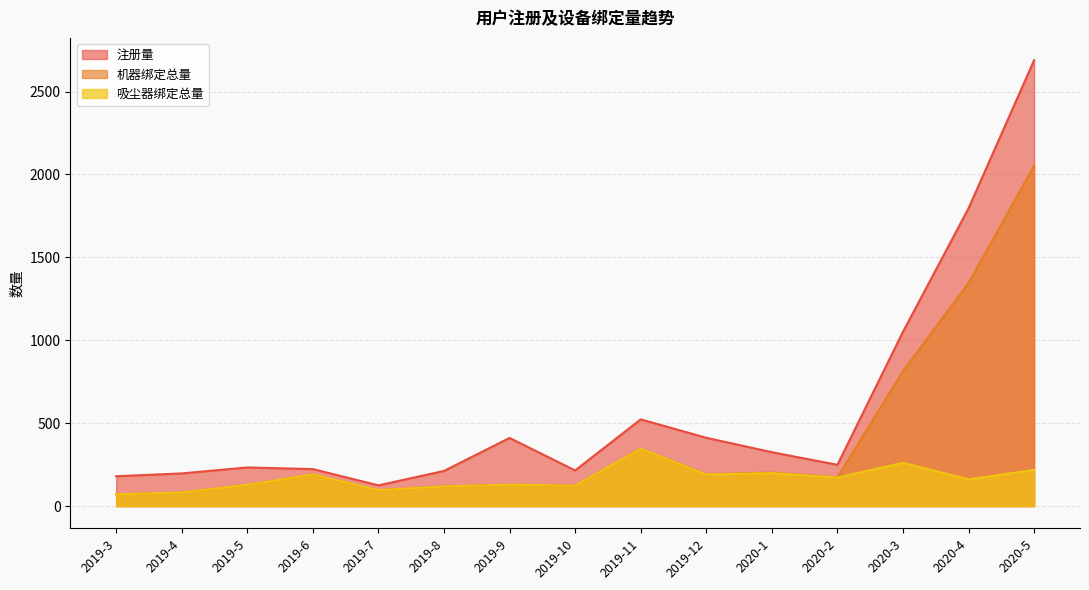

What is the difference between the highest and lowest values at 2019-12?

222